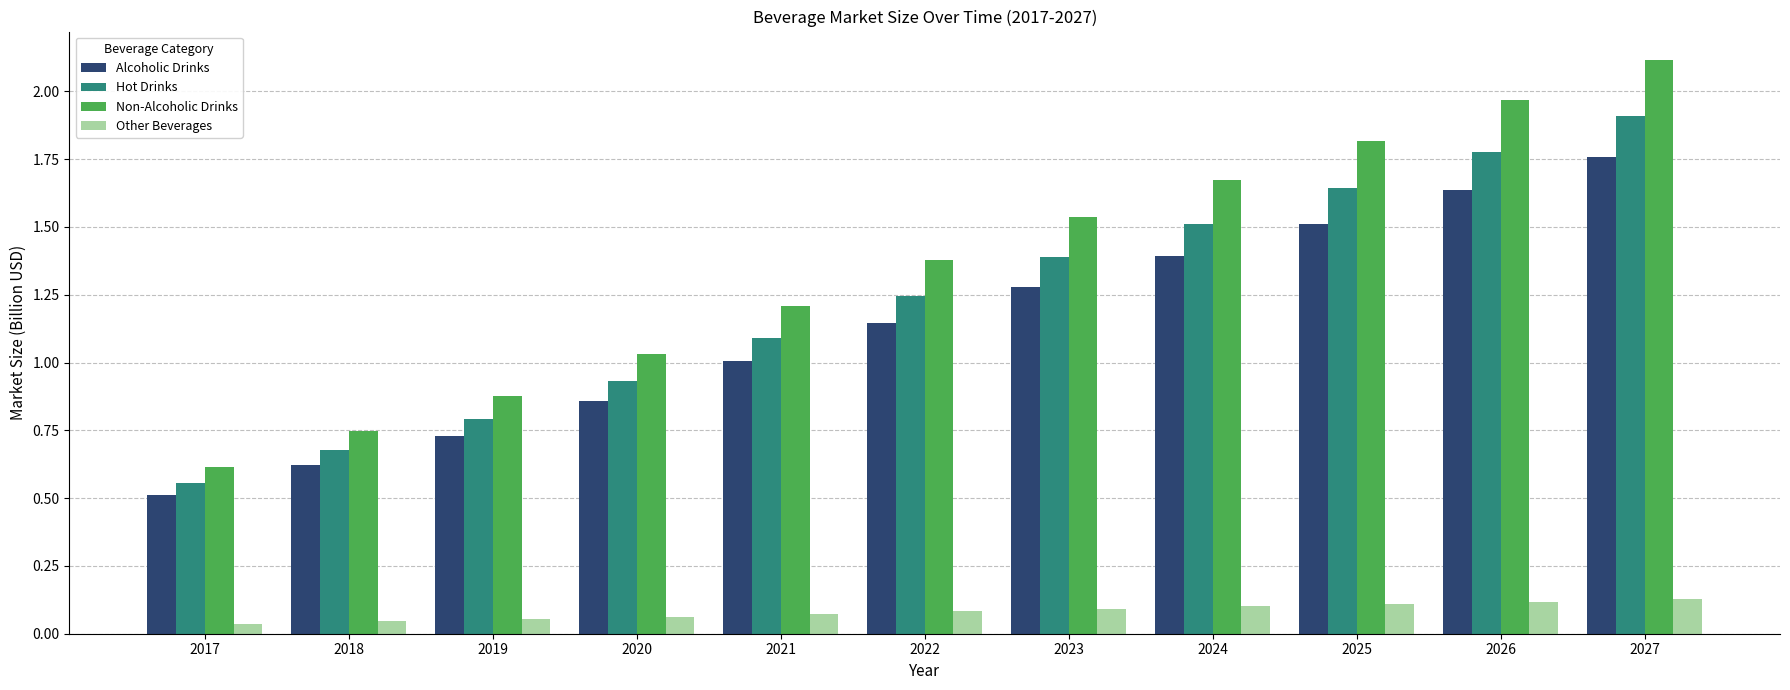

Which series changed the most between 2021 and 2022?

Non-Alcoholic Drinks